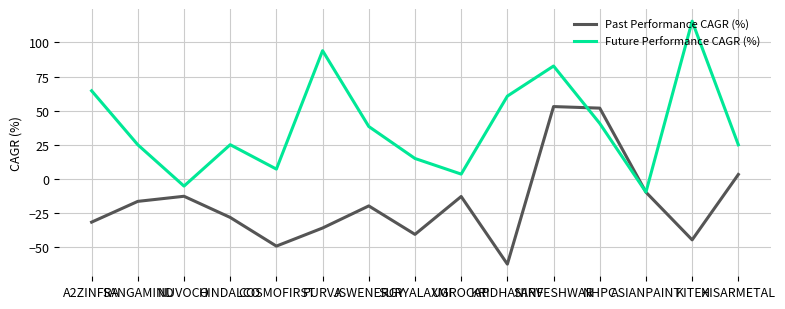

What is the minimum value for Future Performance CAGR (%)?

-9.6